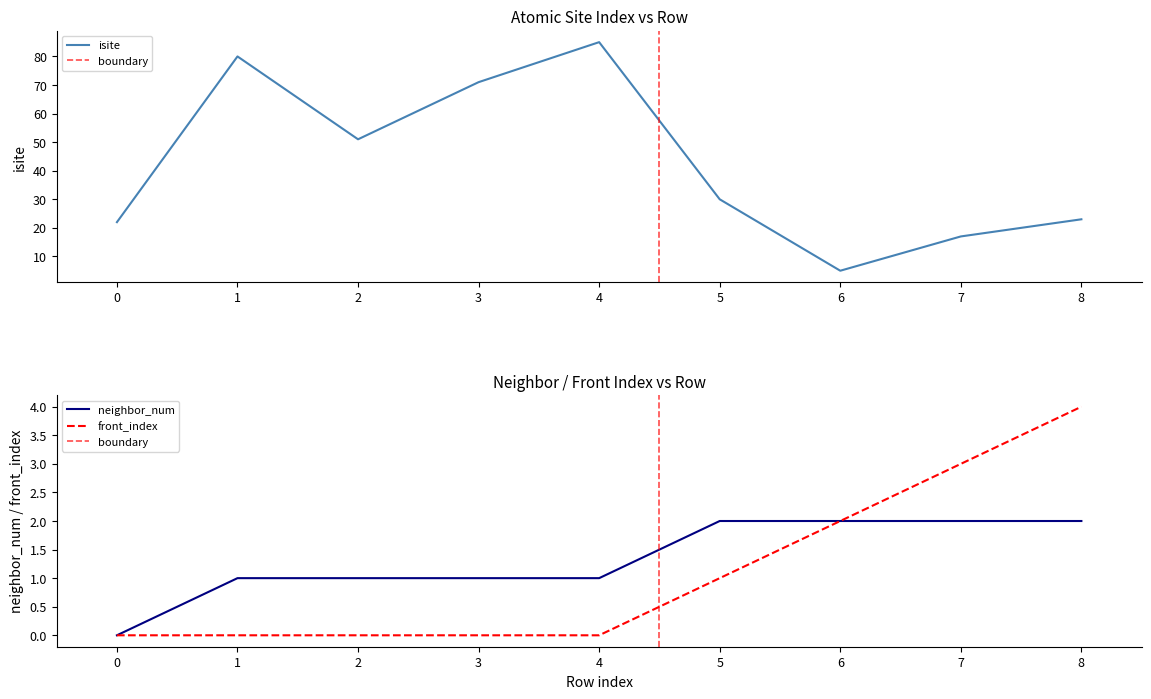

What is the difference between the second highest and minimum values in the front_index series?

3